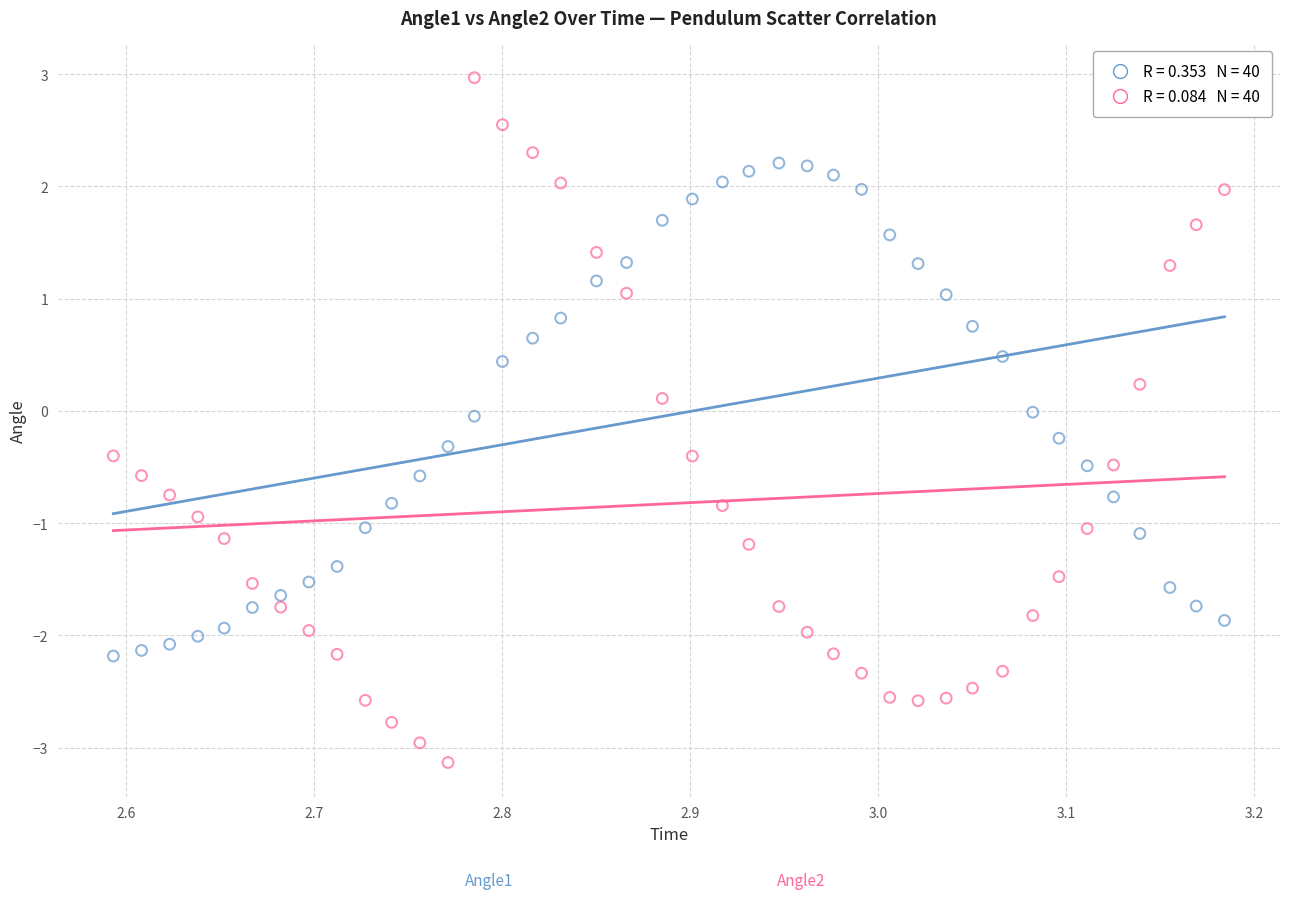

Across all data points, what is the range of X values (max minus min)?

0.6